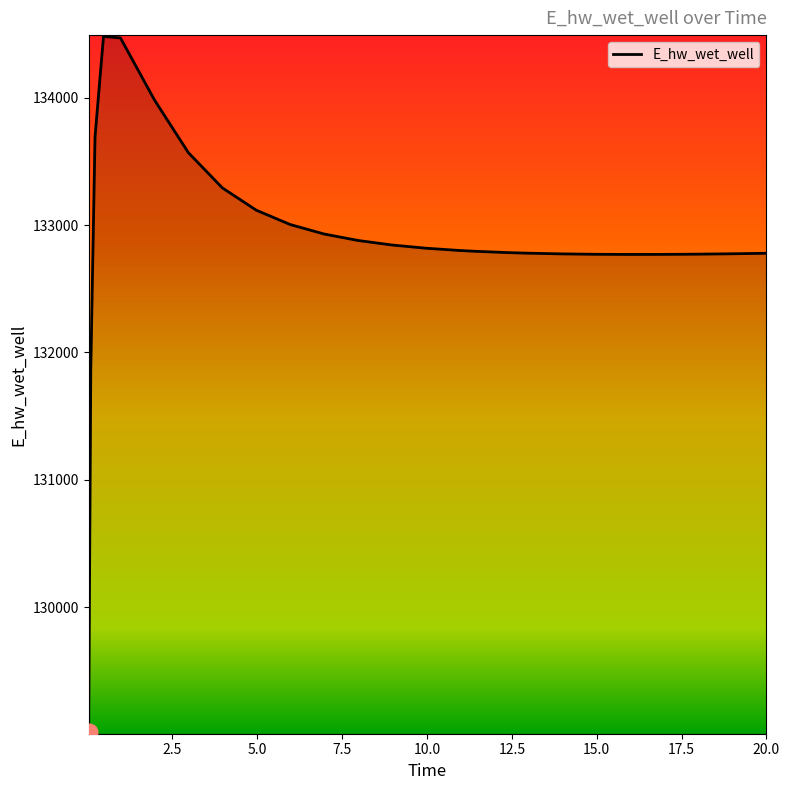

What is the smallest value displayed?

129015.8